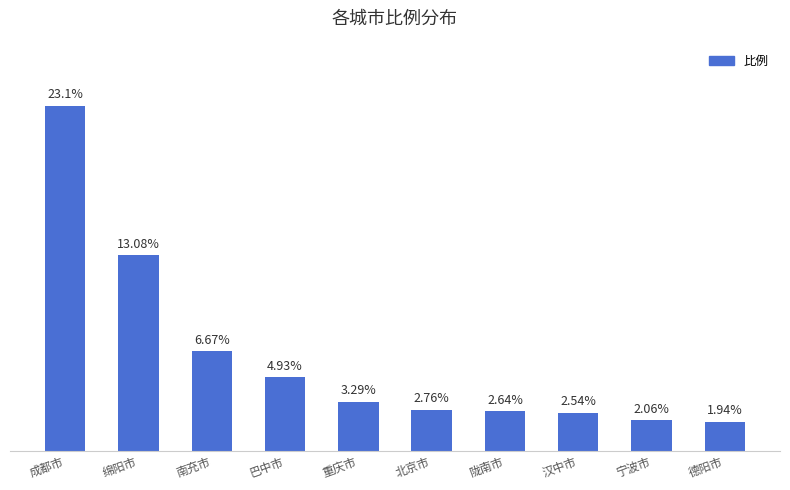

Between 宁波市 and 巴中市, which is larger?

巴中市